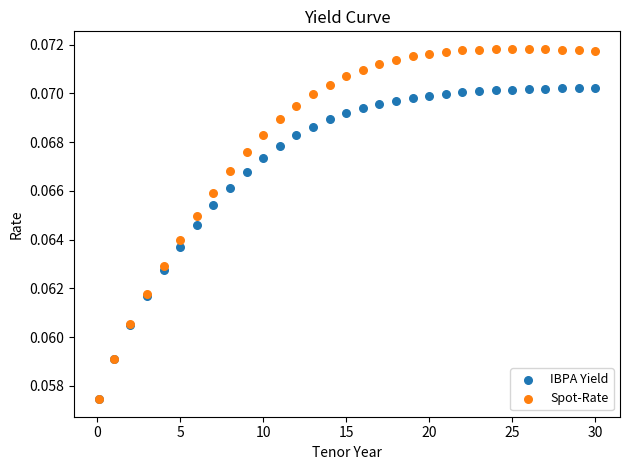

Which series contains the highest Y value?

Spot-Rate